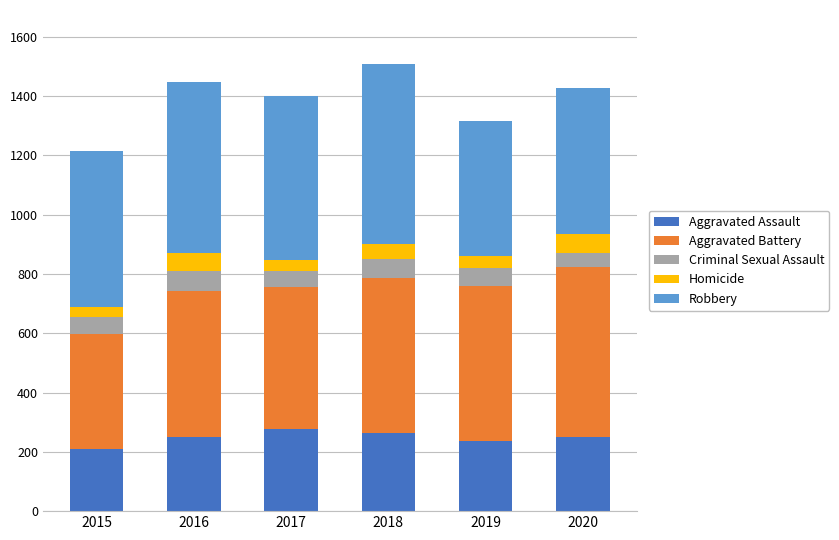

What are all the series names shown in the legend?

Aggravated Assault, Aggravated Battery, Criminal Sexual Assault, Homicide, Robbery